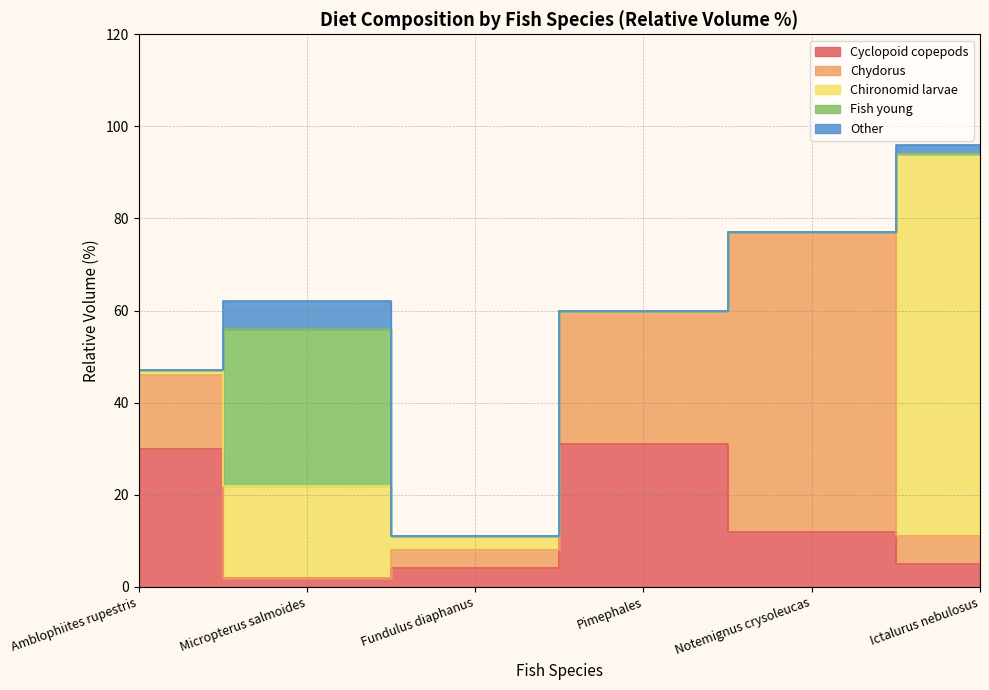

How many Other values are between 0 and 2?

5